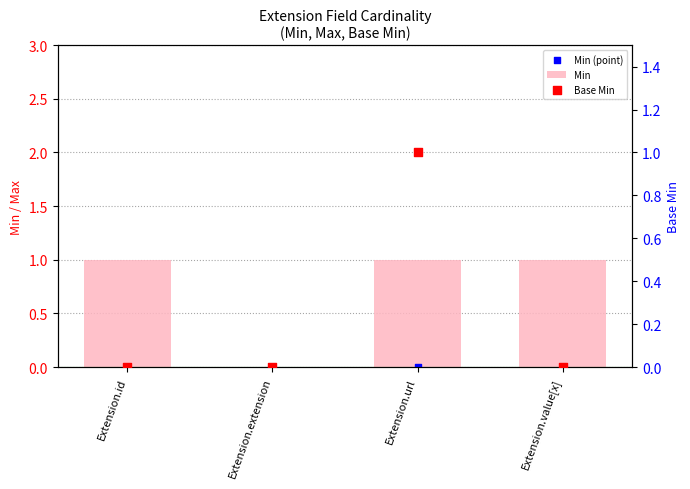

At which category is the sum across all series the highest?

Extension.url